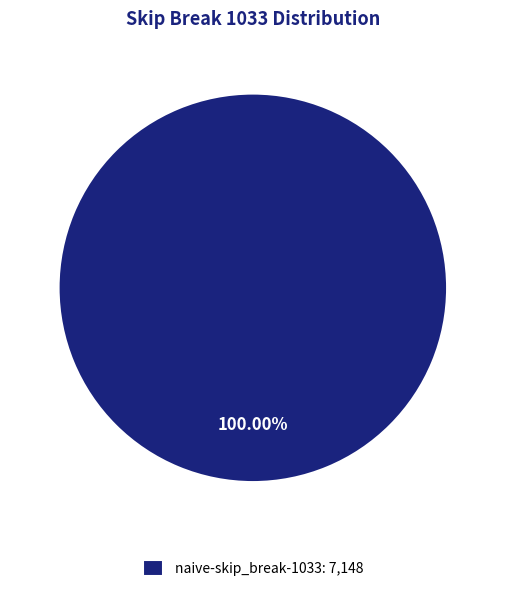

Which slice represents more than half of the pie?

naive-skip_break-1033: 7,148